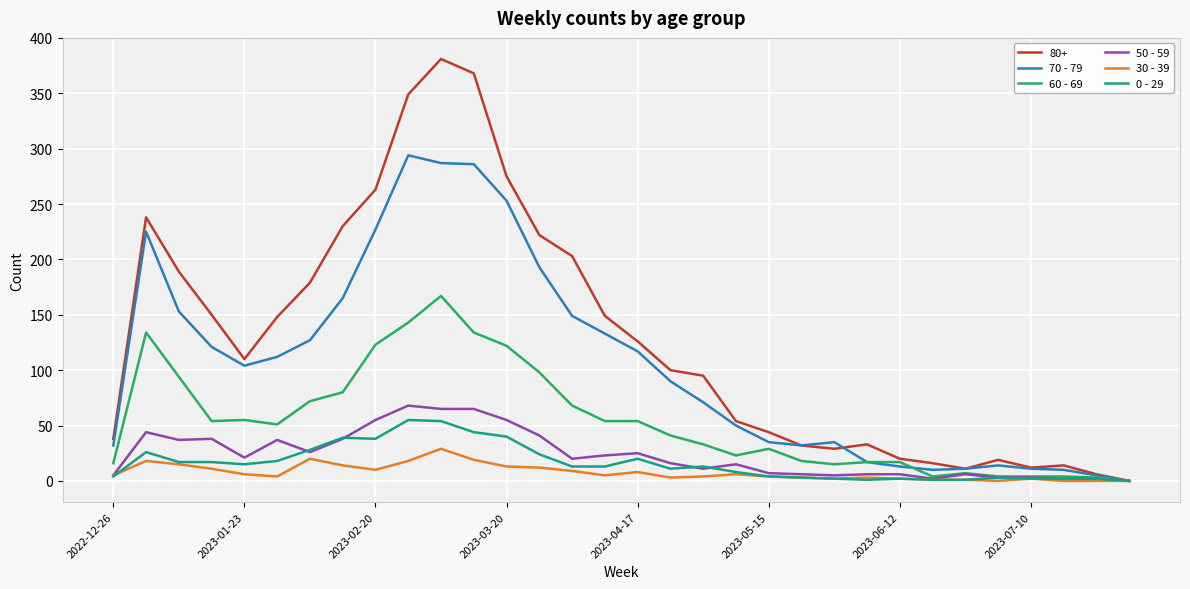

Which series has the largest total across all categories?

80+